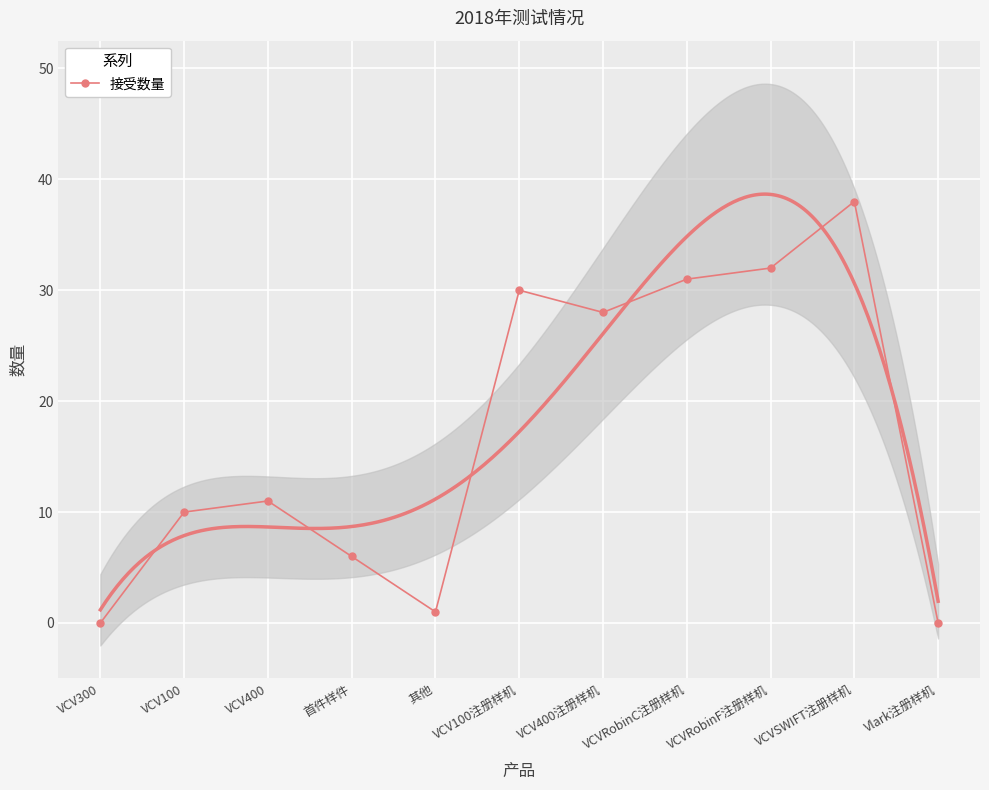

What is the difference between the second highest and second lowest values?

32